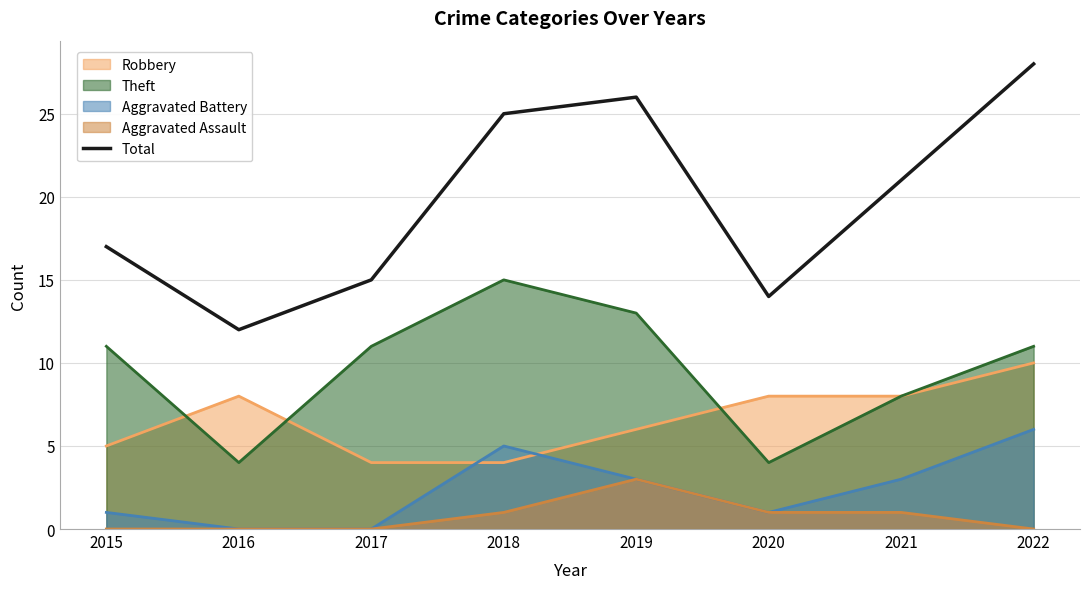

What is the value of the 2nd point from the left?

12